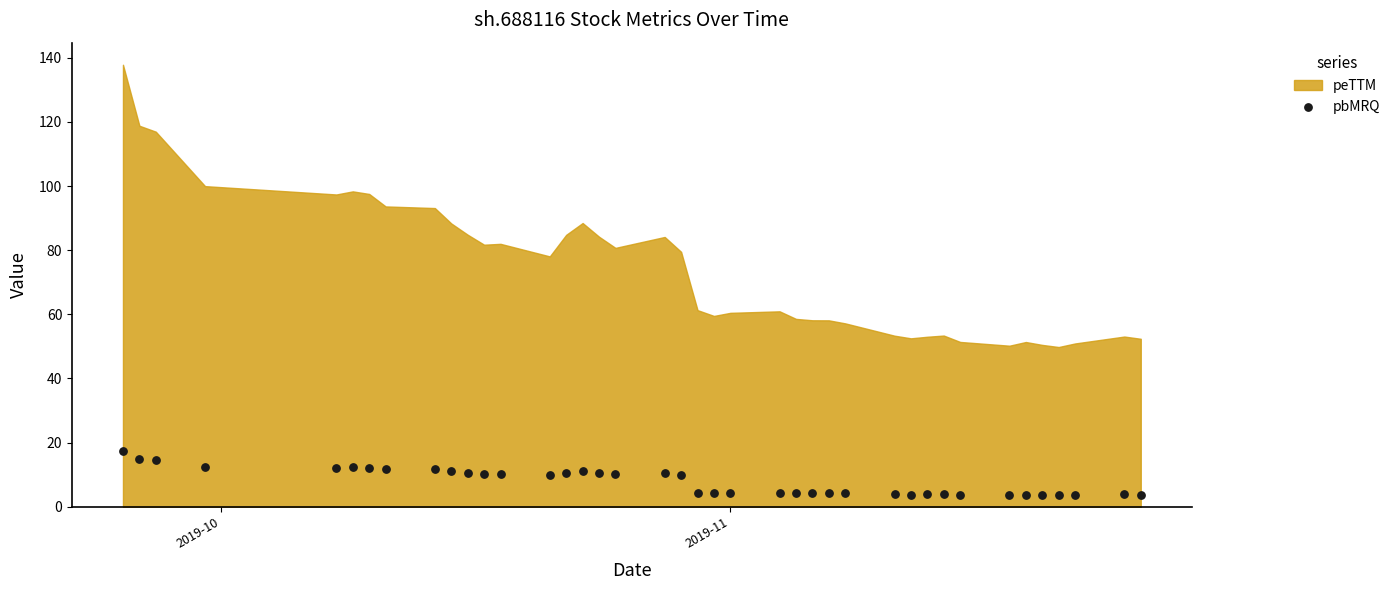

What is the range of Y values (max minus min)?

13.7